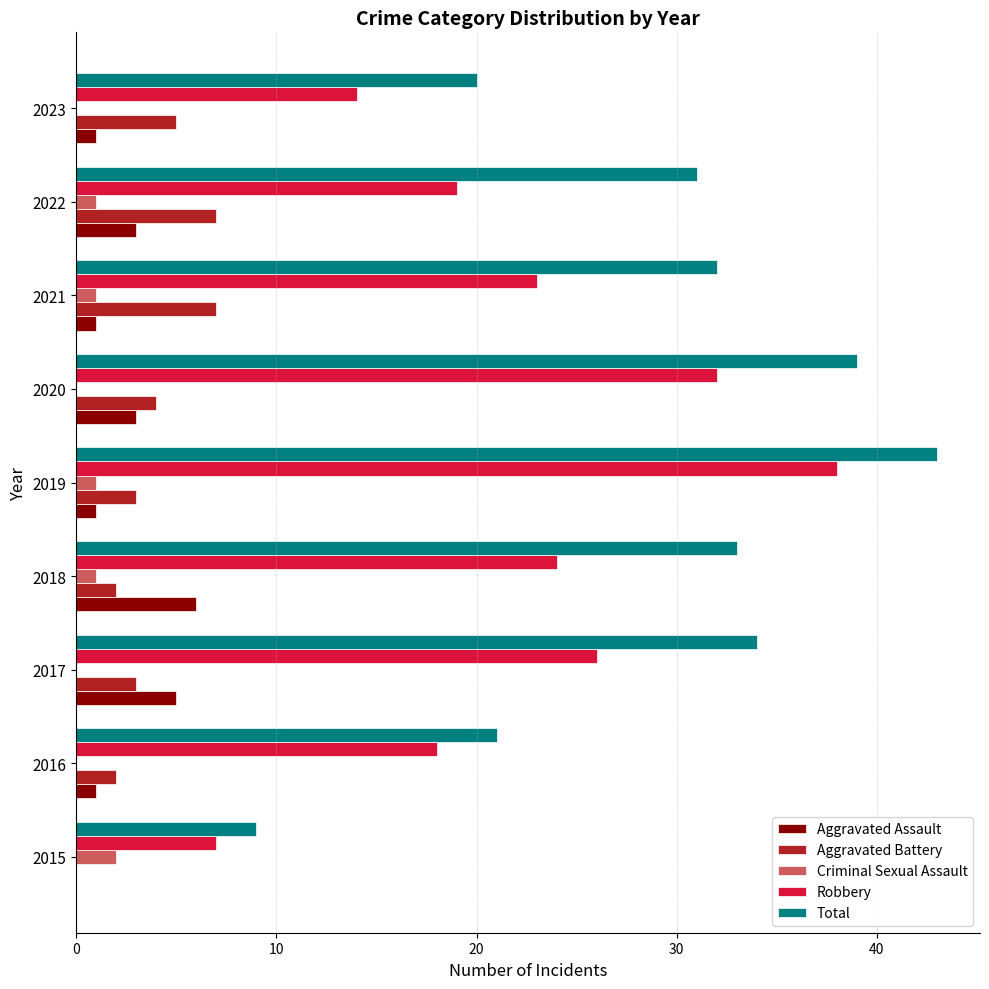

How many values in Aggravated Assault are above zero?

8